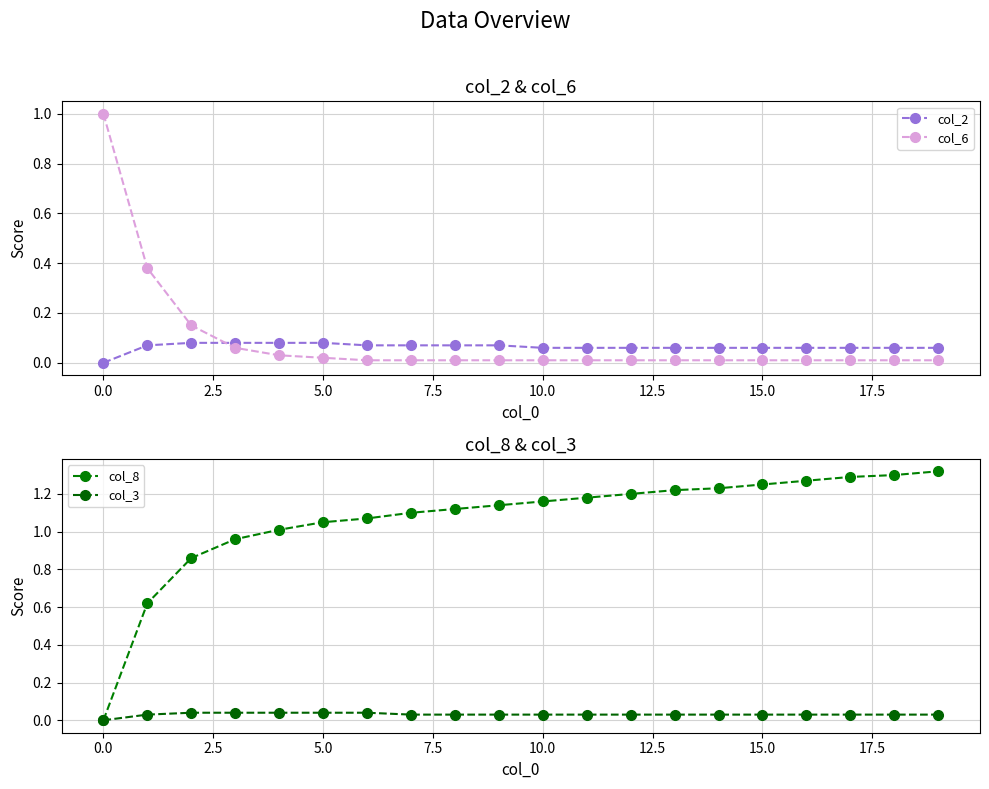

What is the highest value of the col_6 series?

1.0